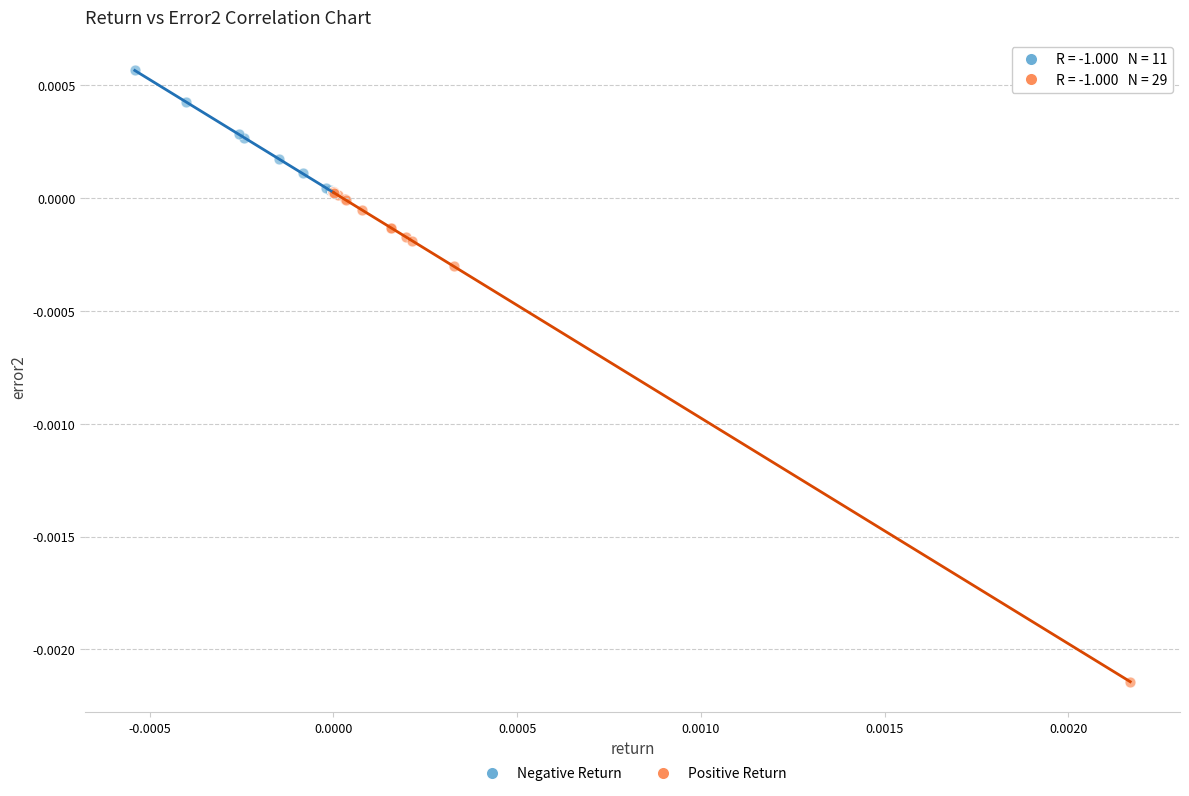

What are all the series names shown in the legend?

Negative Return, Positive Return